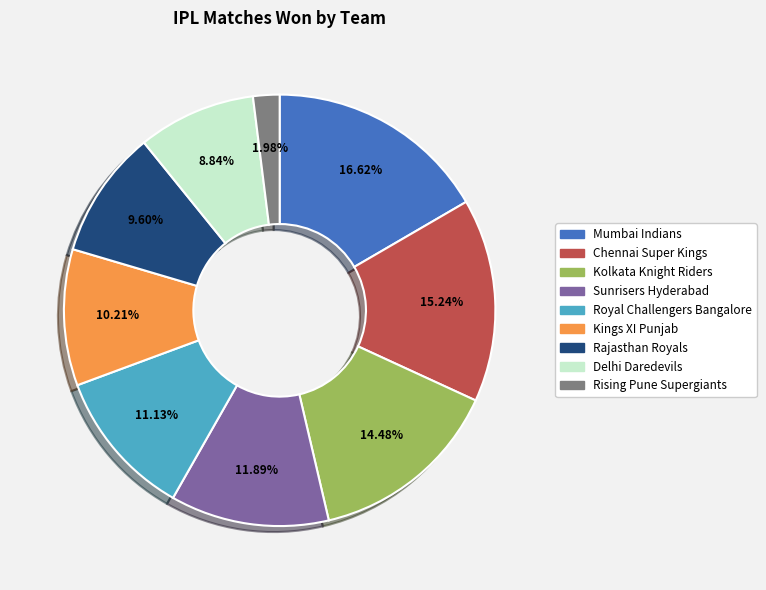

To the nearest percent, what is the average slice percentage?

11%